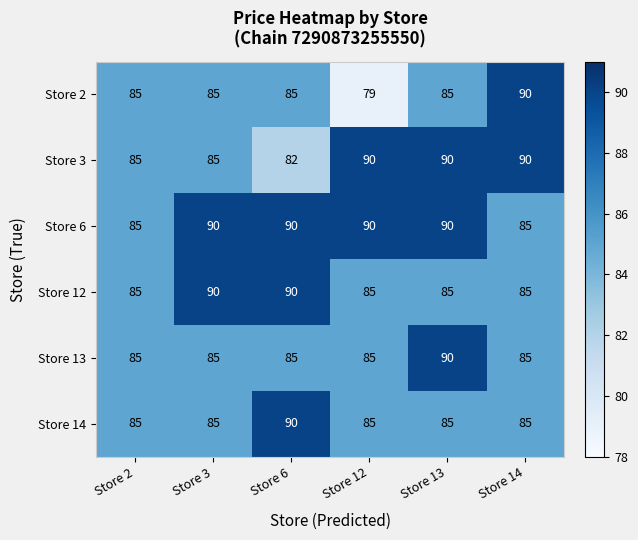

Between Store 12 and Store 13, which series saw the biggest shift?

Store 2